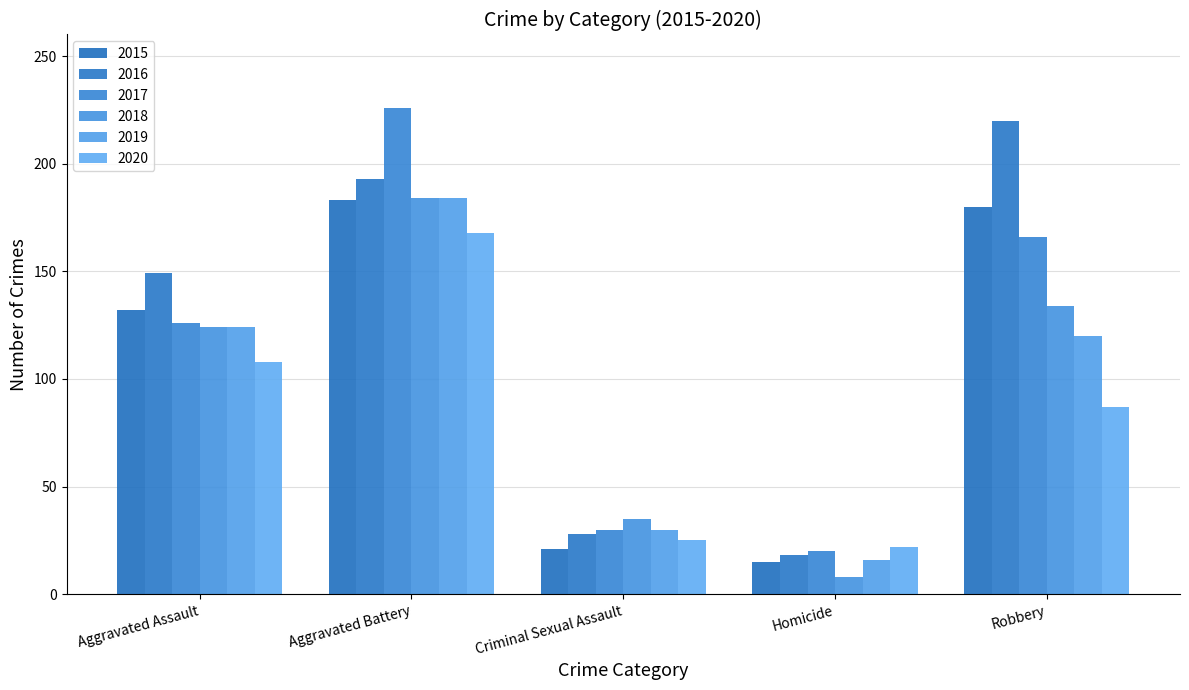

What position from the right is Robbery?

1